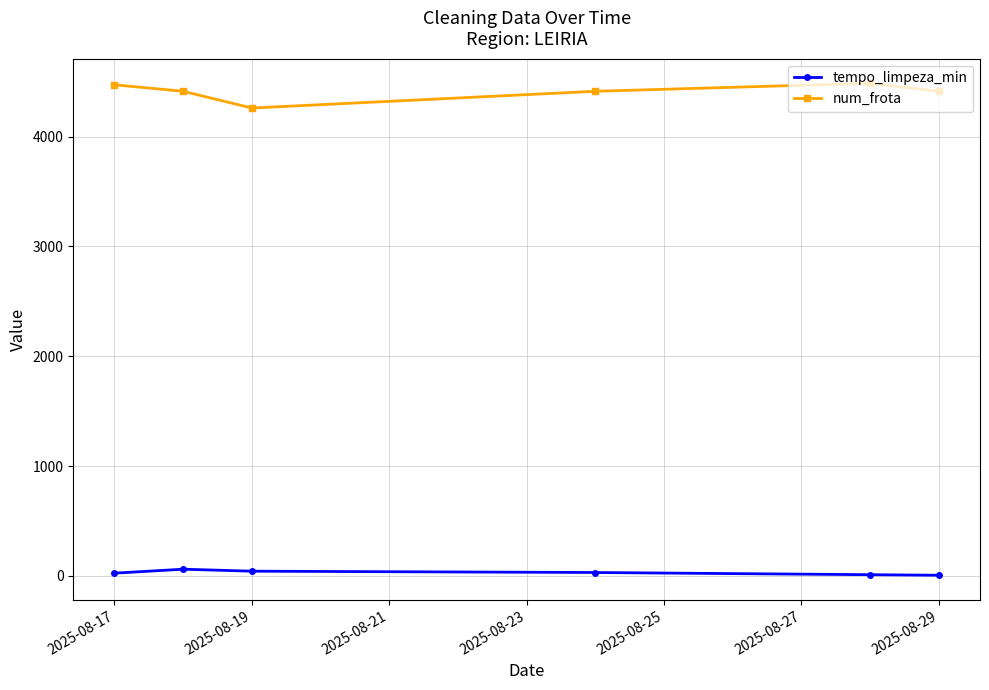

Which series has the largest total across all categories?

num_frota